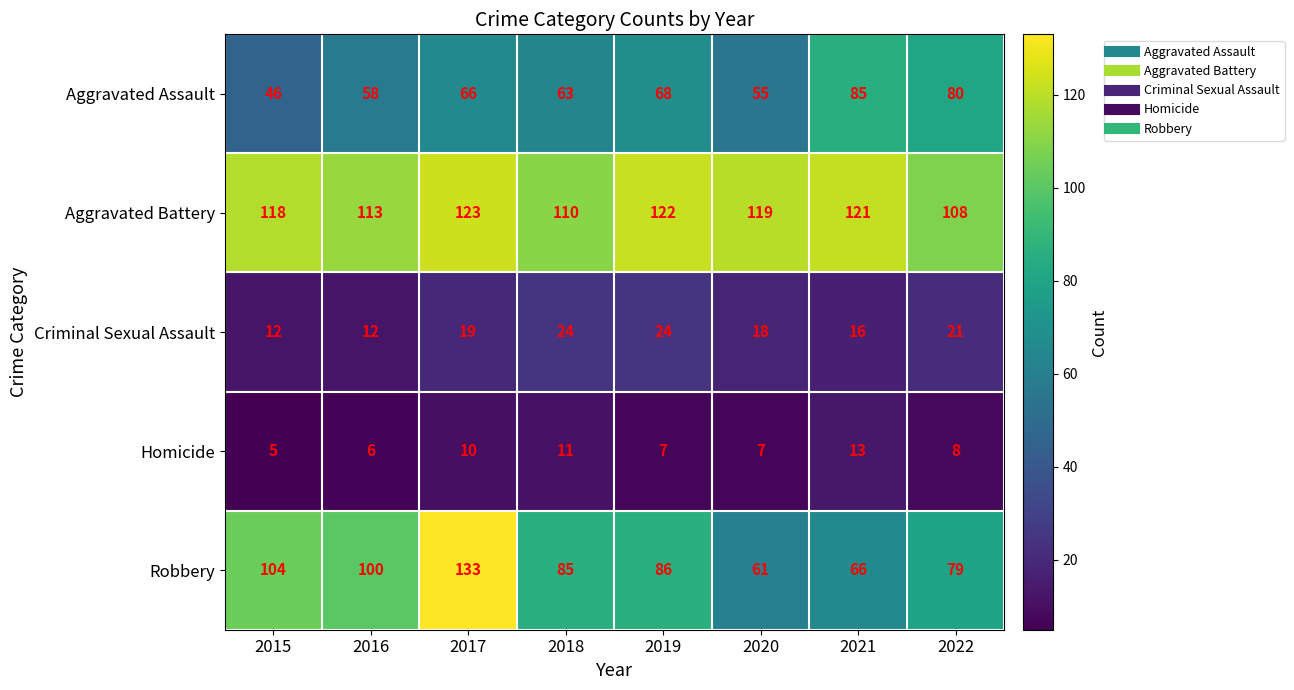

True or false: Aggravated Battery has a value of 118 at 2015.

True